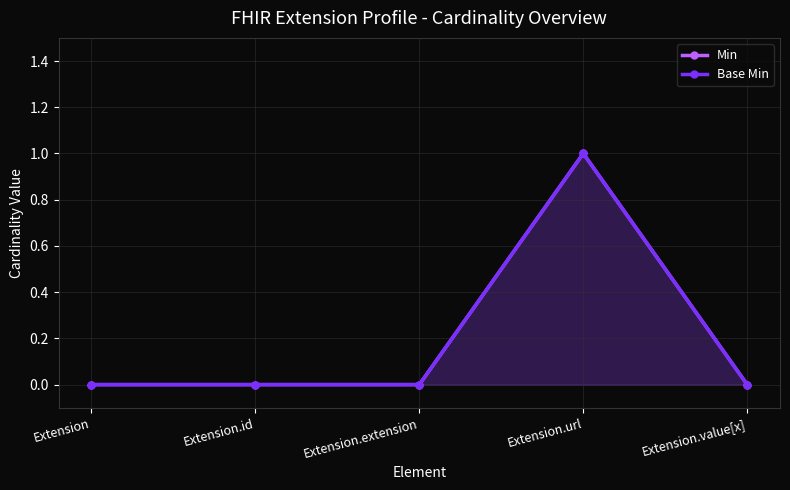

What is the sum of the Min values at Extension.extension and Extension.url?

1